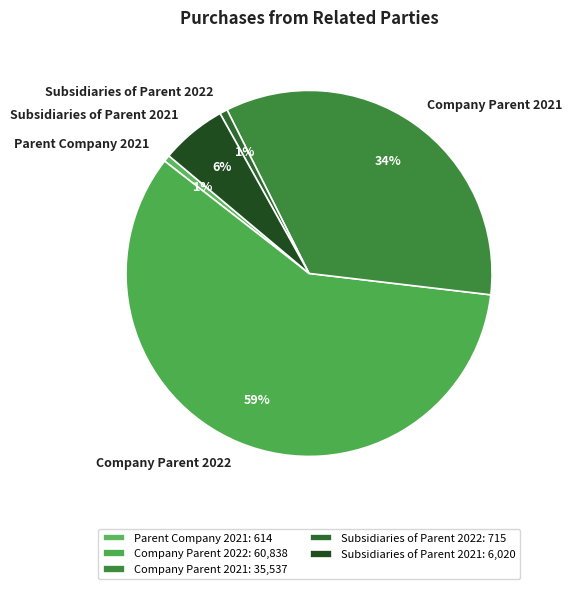

Is it true that Subsidiaries of Parent 2021 is 1% of the pie?

False